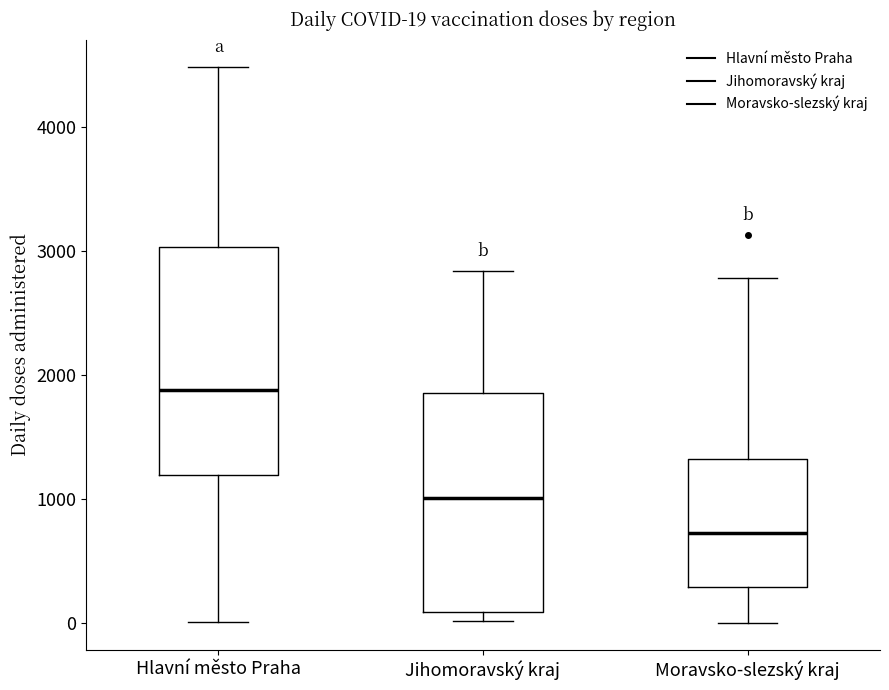

Which box has the highest median line?

Hlavní město Praha